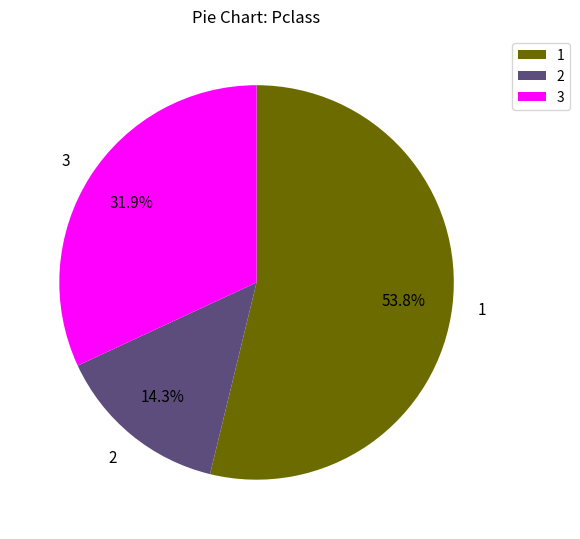

How many segments does this pie chart have?

3